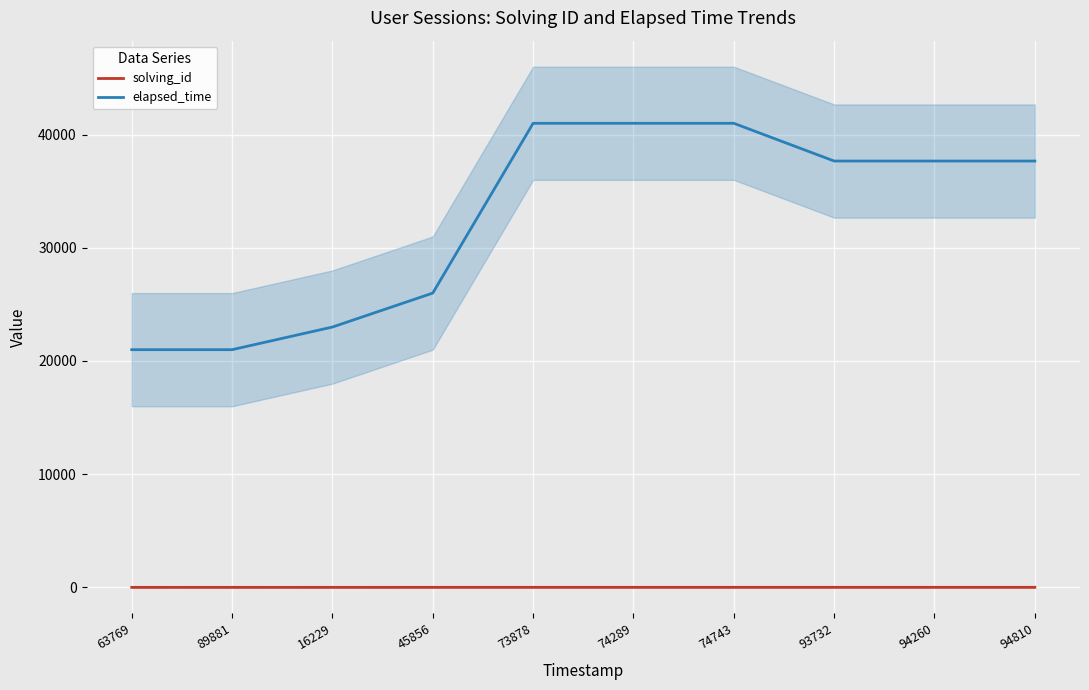

Read the solving_id value at 74743.

5